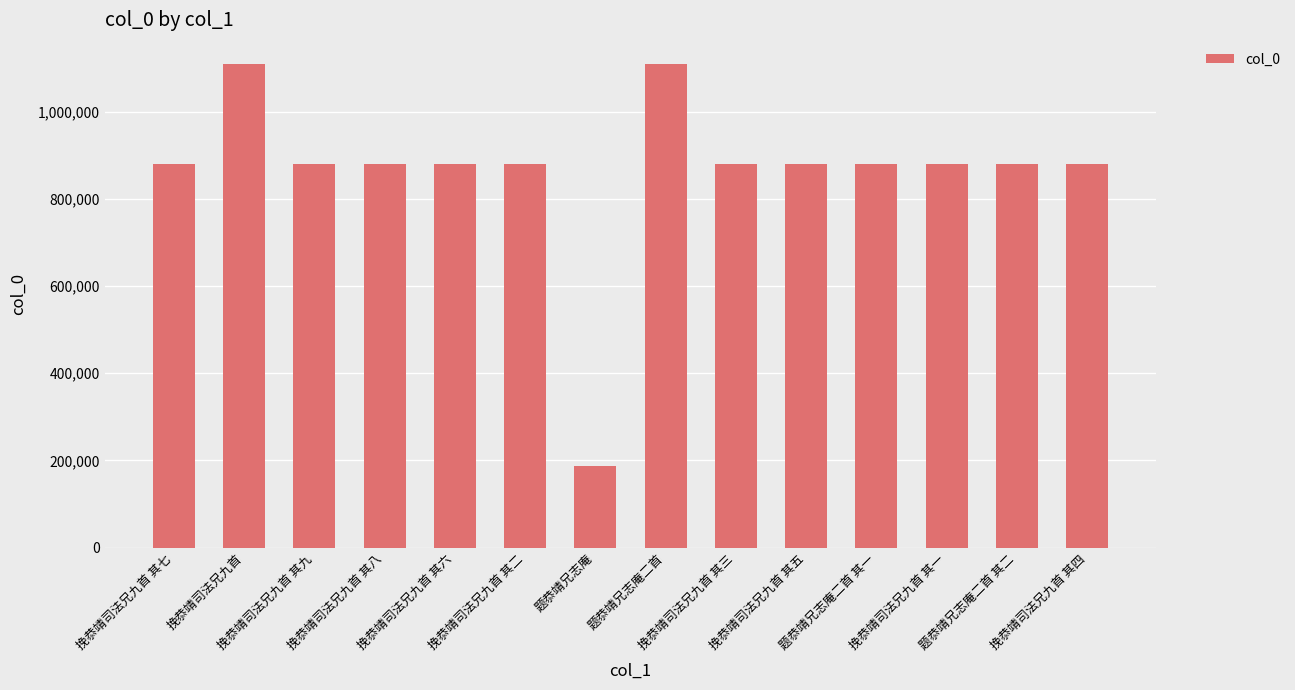

What is the change in value from 题恭靖兄志庵二首 to 题恭靖兄志庵二首 其二?

-229532